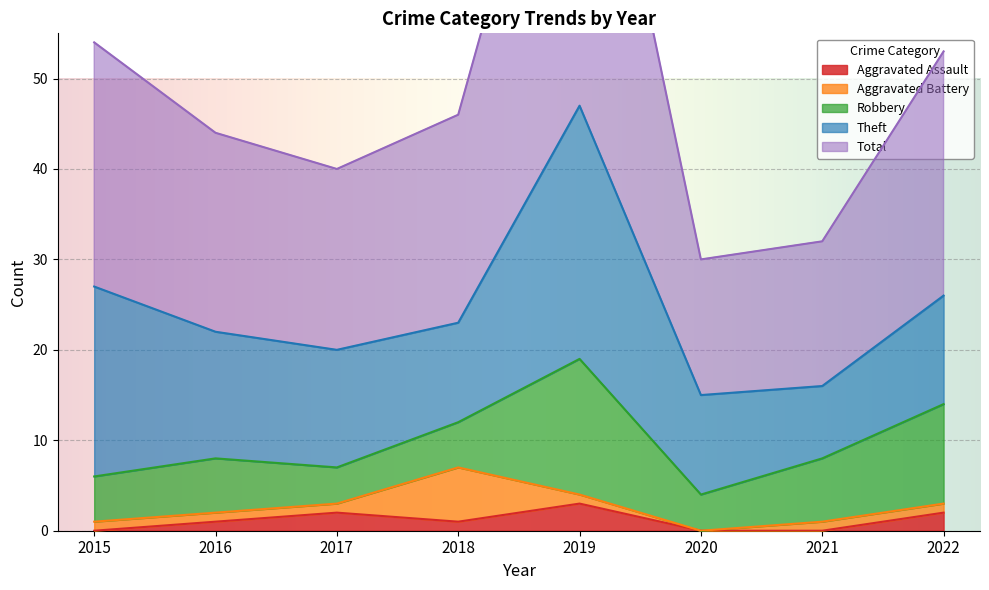

Which category has the lowest value across all series?

2015